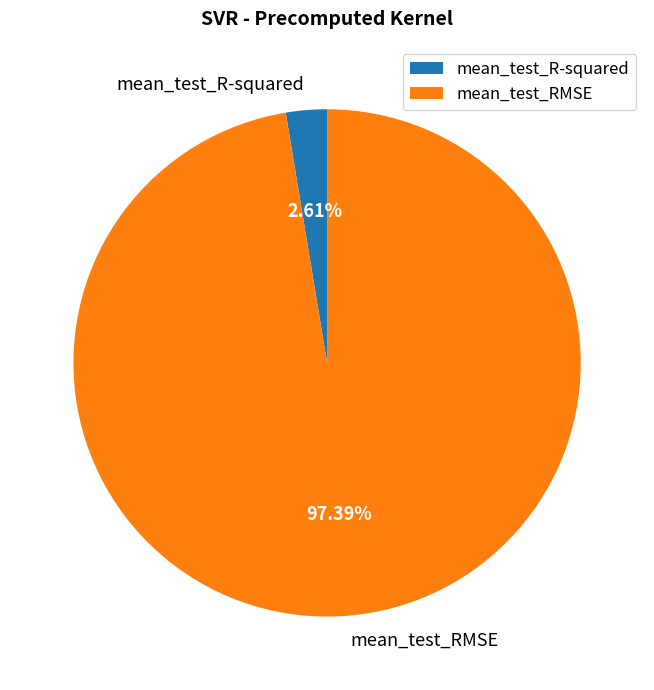

Which slice is the largest?

mean_test_RMSE